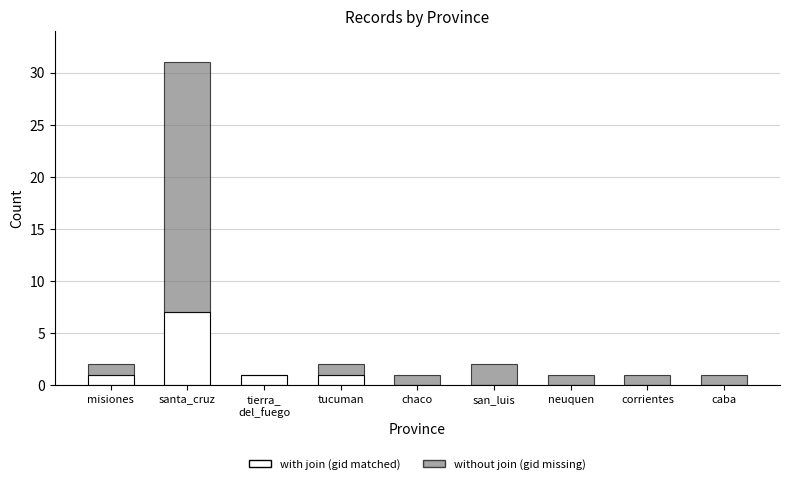

Is it true that with join (gid matched) equals 10 at santa_cruz?

False